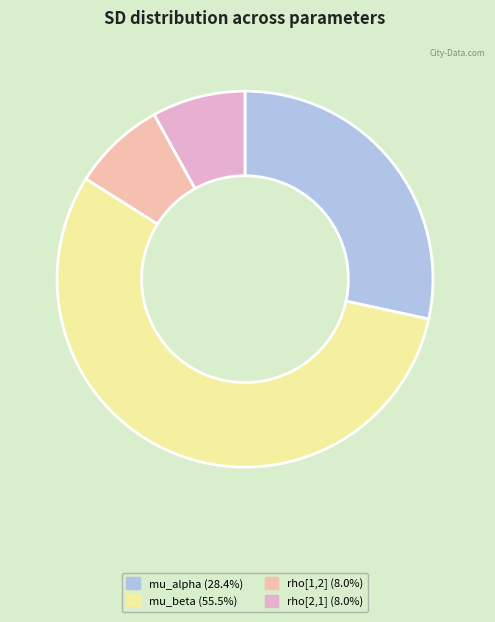

Count the number of slices in the pie.

4